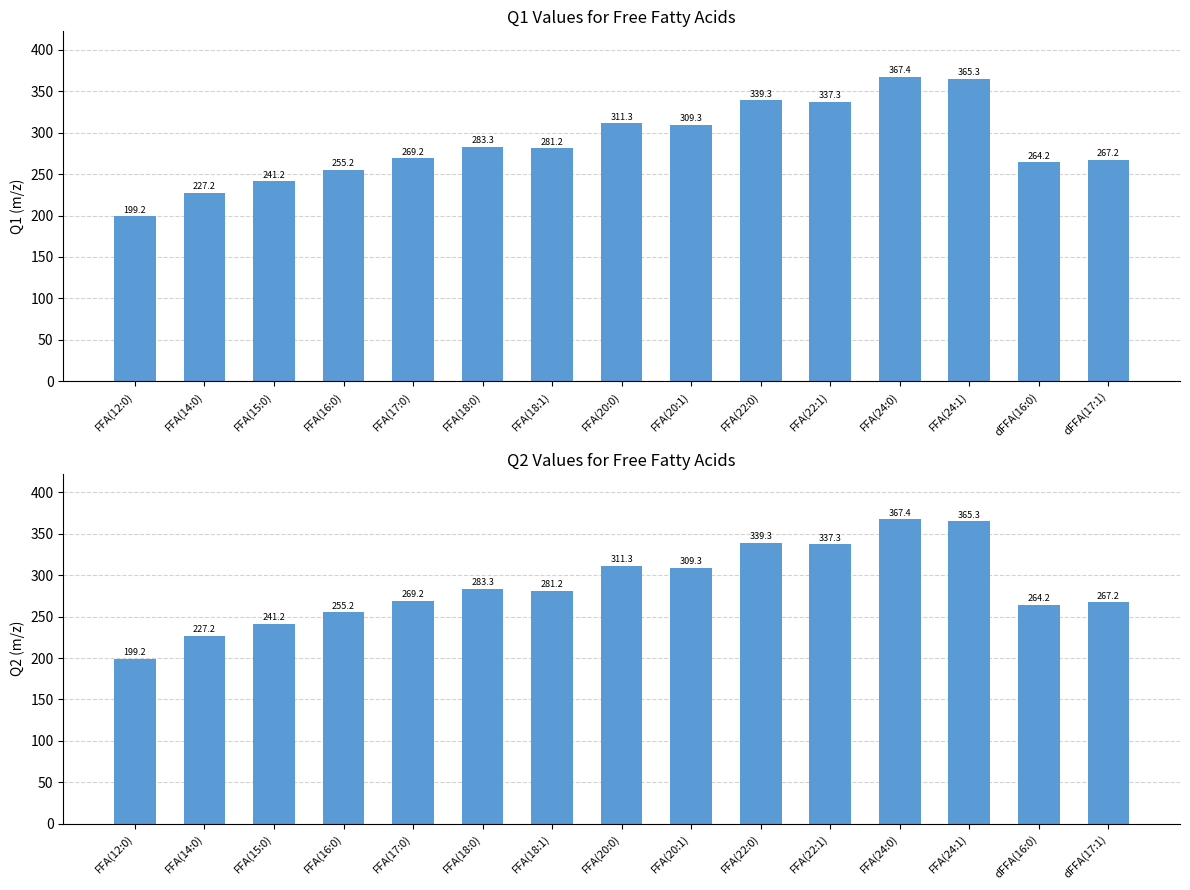

What is the value of the Q1 bar at the 14th from the left?

264.2